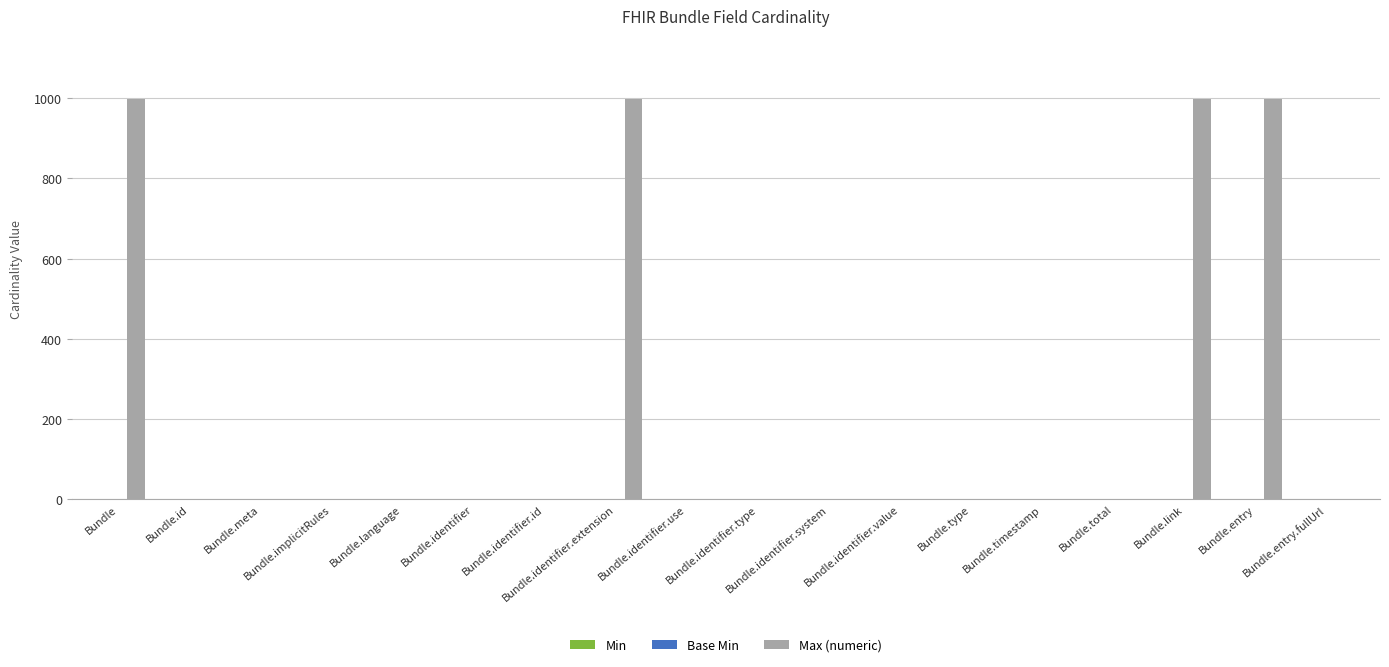

The Max (numeric) series shows 999 at Bundle.identifier.extension. True or false?

True